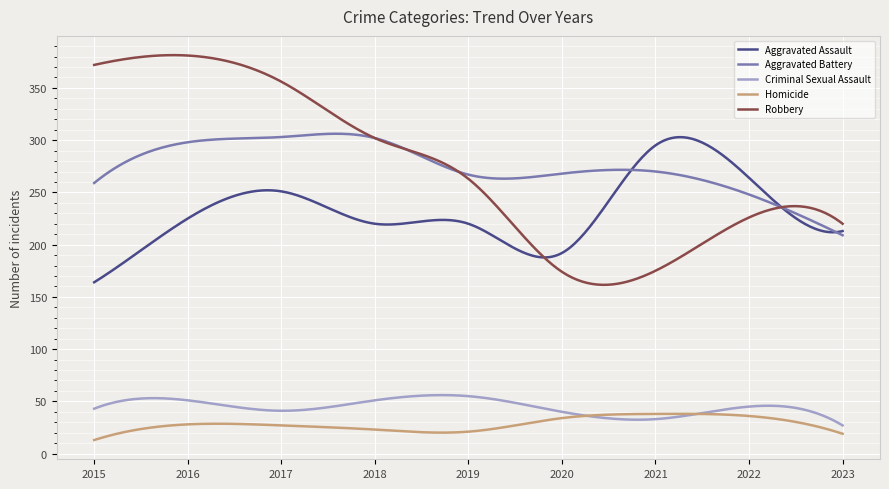

What is the sum of all Aggravated Assault values?

69640.0